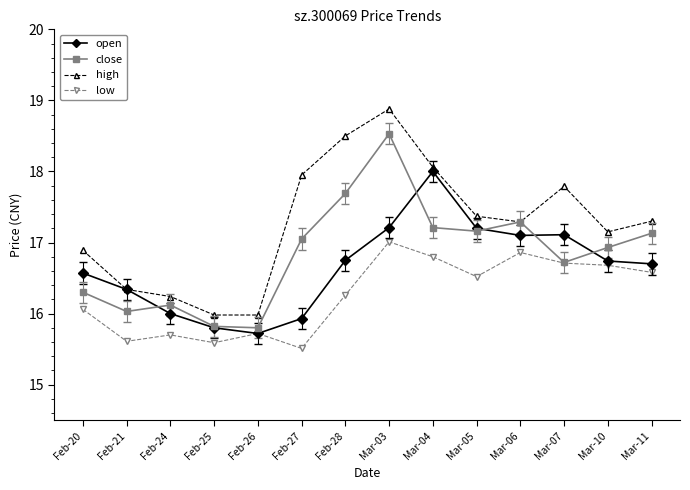

True or false: close and open intersect in this chart.

True